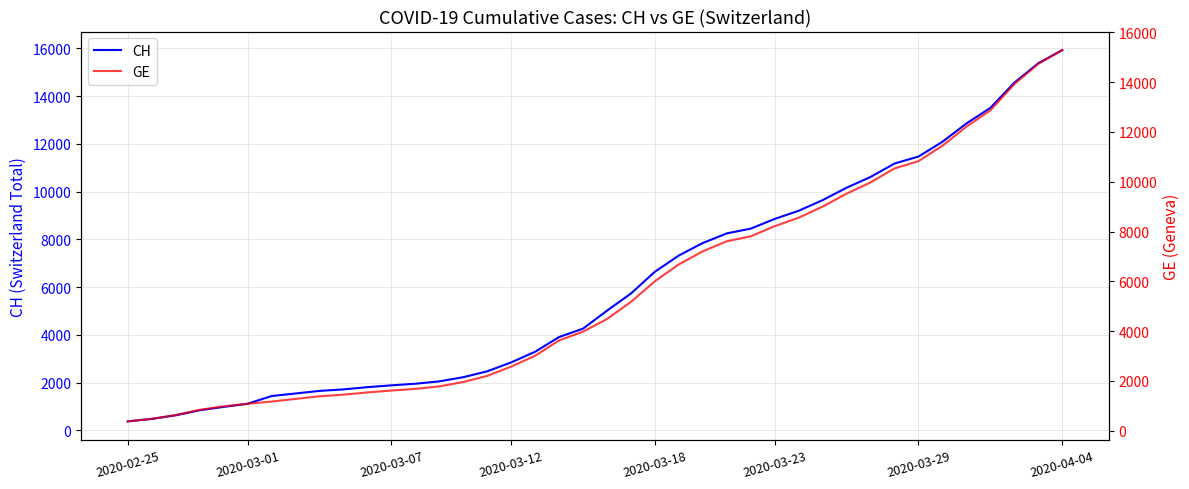

True or false: CH has more than 1 interior local peaks.

False